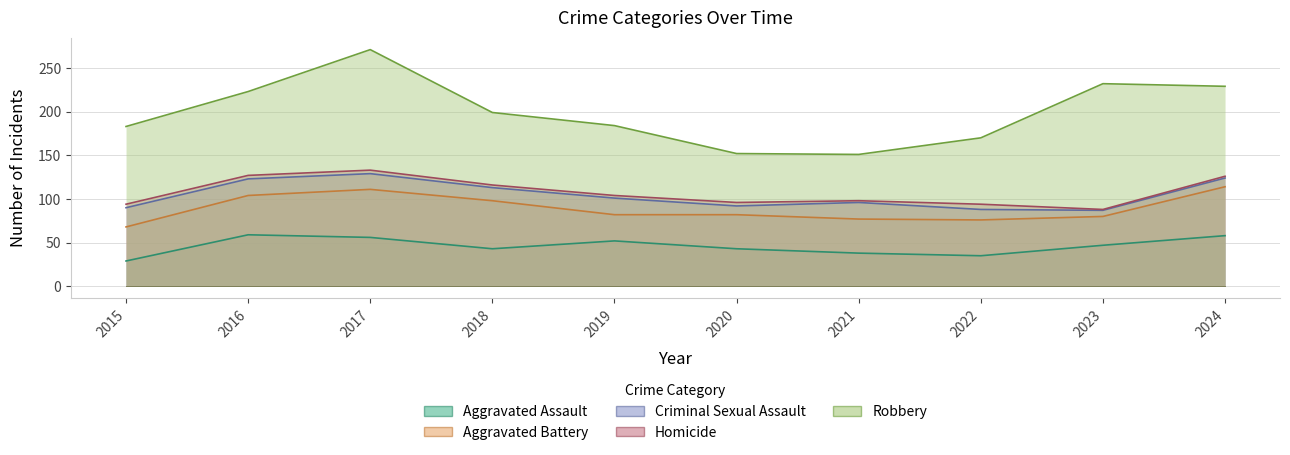

At which label is Robbery closest to 98?

2016